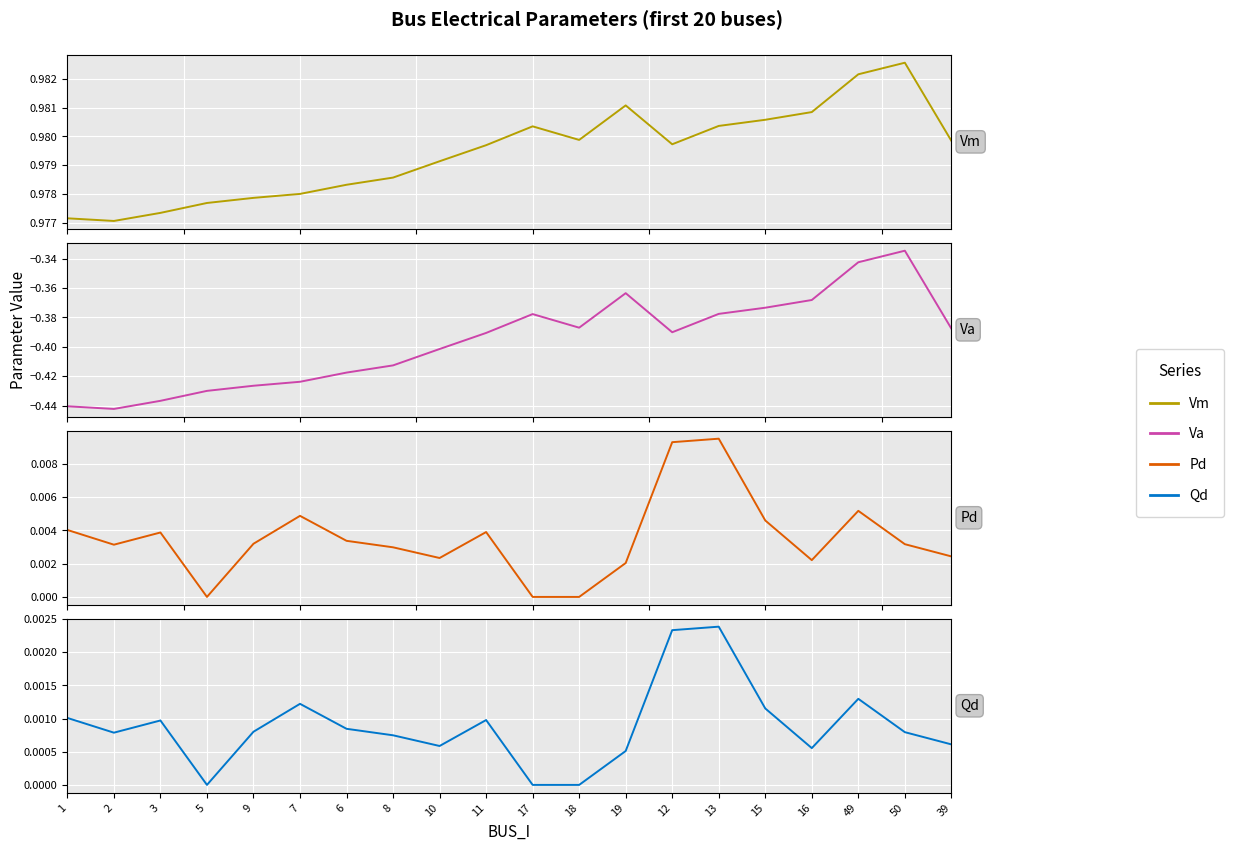

What is the sum of the Va values at 8 and 7?

-0.8